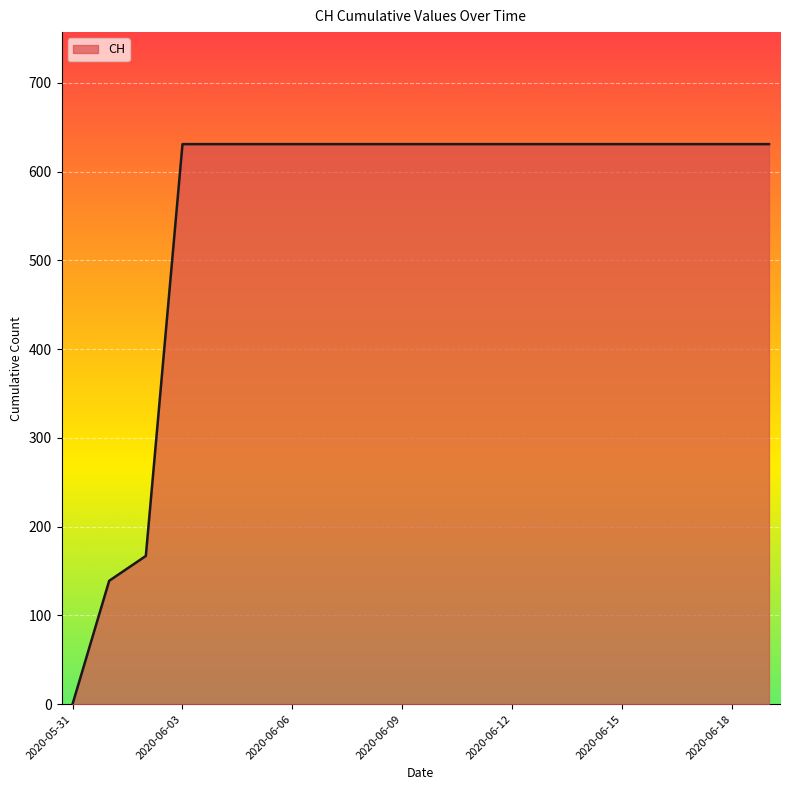

What is the greatest value displayed?

631